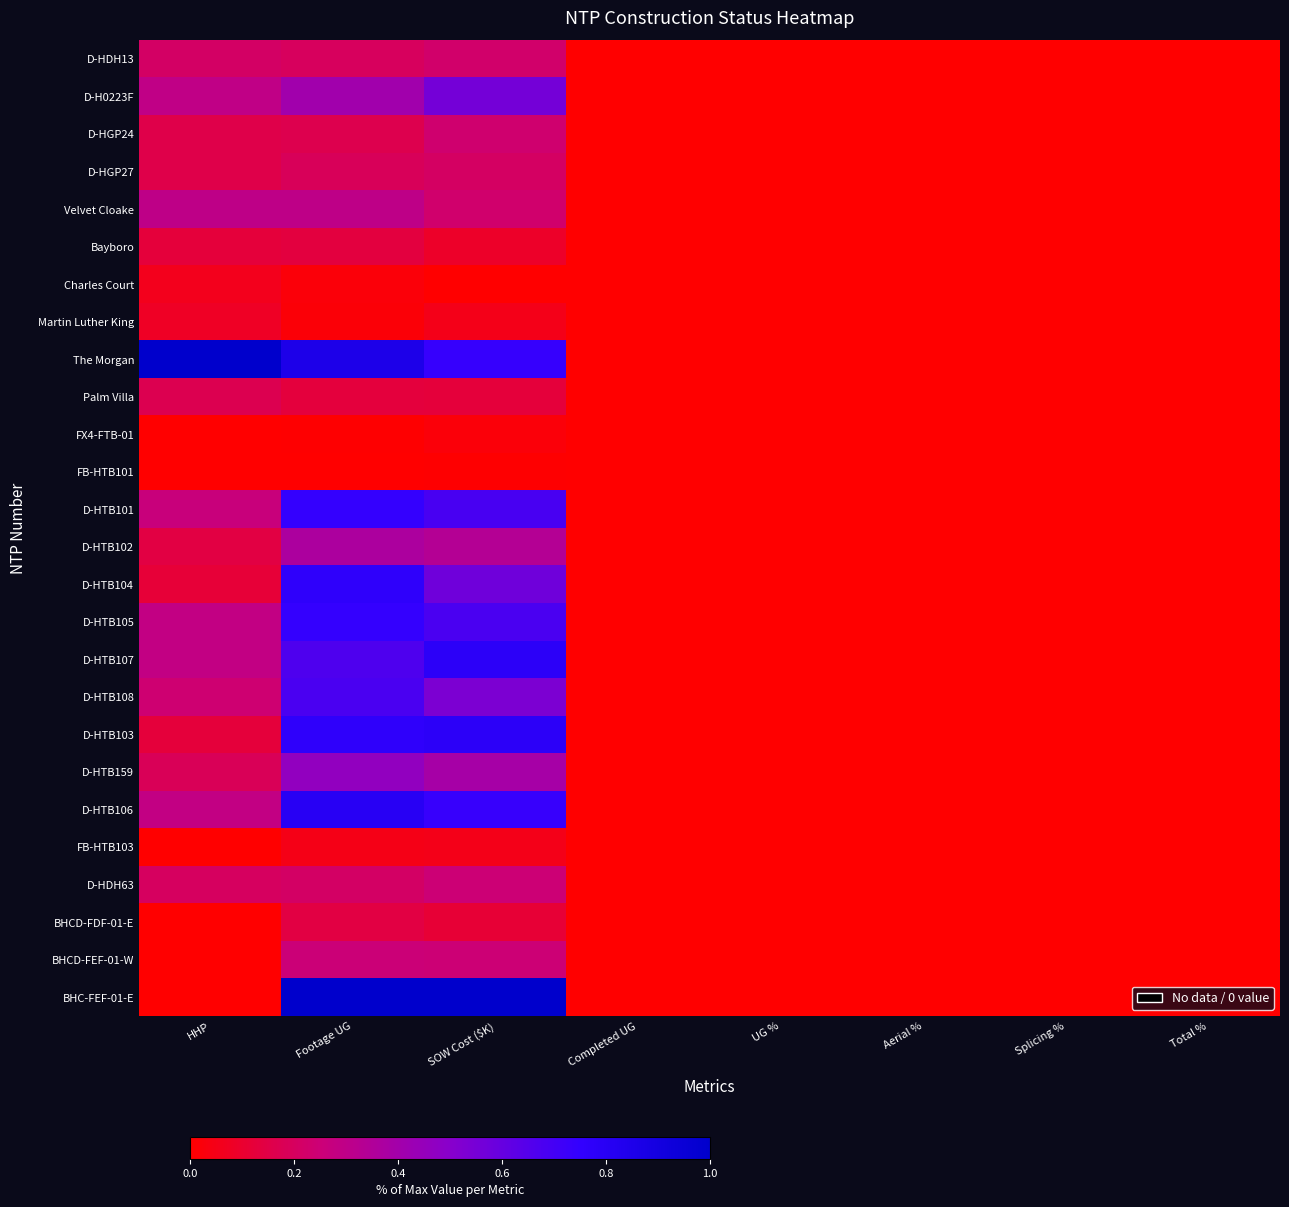

Which has a higher value, SOW Cost ($K) or Completed UG?

SOW Cost ($K)